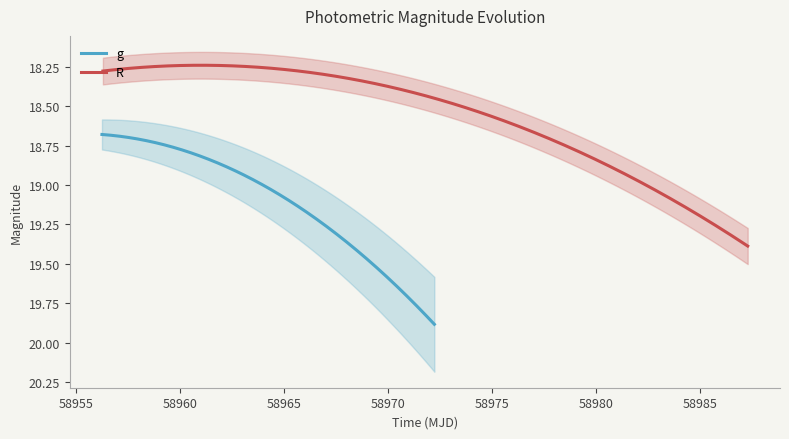

What is the difference between the g values at 0 and 2?

1.2